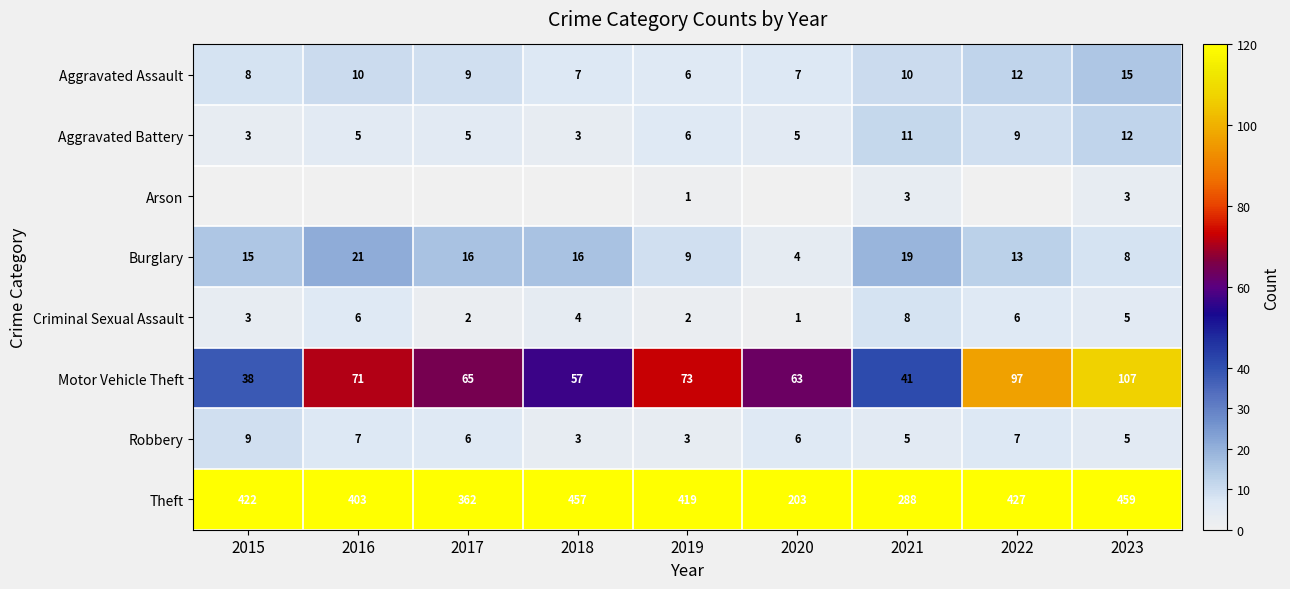

List the labels in order of Theft value, smallest first.

2020, 2021, 2017, 2016, 2019, 2015, 2022, 2018, 2023